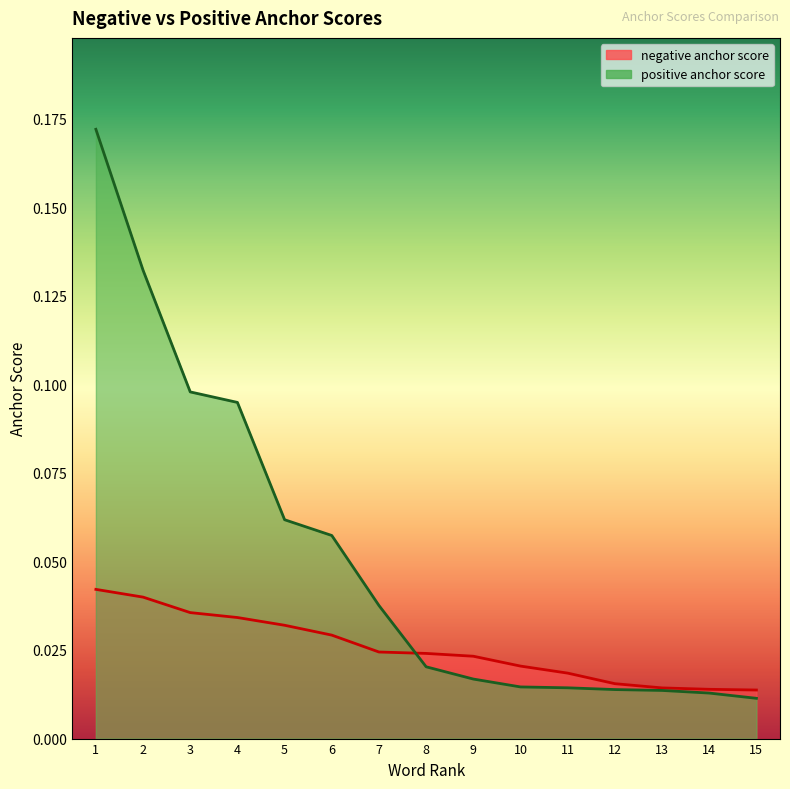

What is the maximum value shown in the chart?

0.2